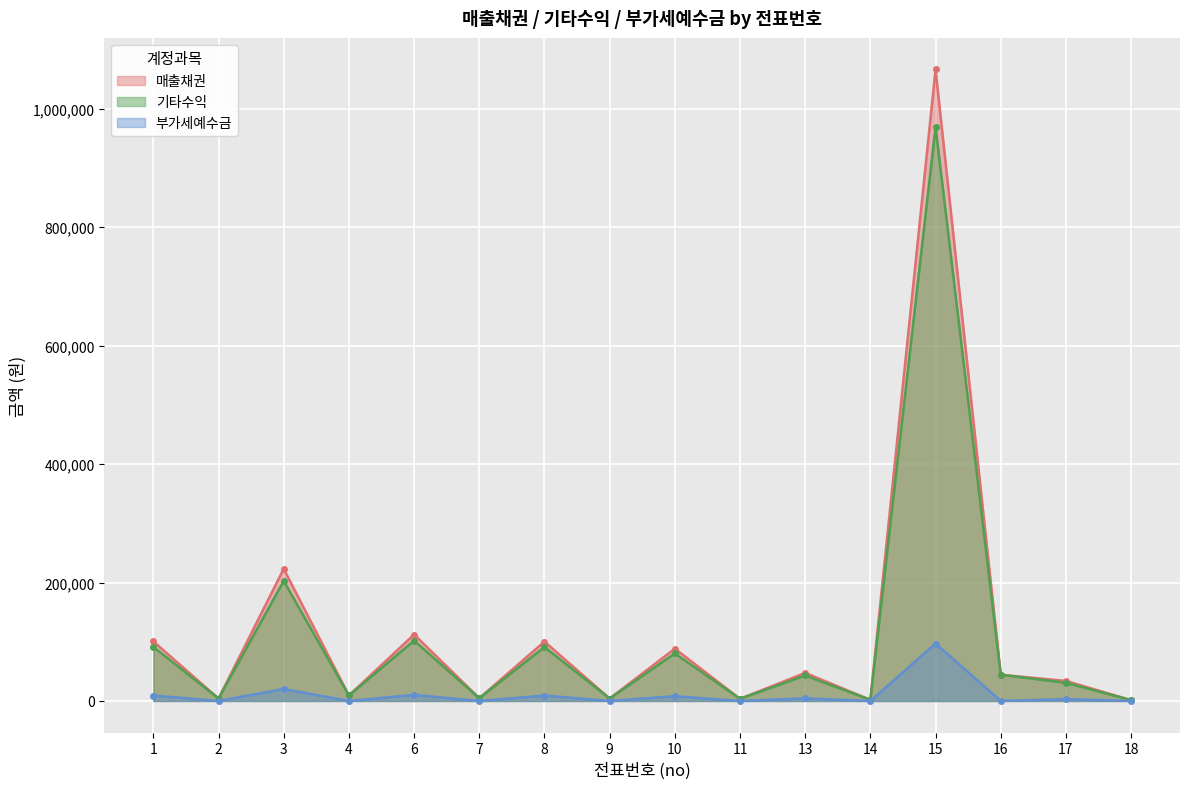

Reading left to right, extract all data points from this chart.

매출채권: 100551	4170	223036	9260	112233	4660	100276	4160	88319	3670	47355	1960	1066296	44300	33847	1400
기타수익: 91410	4170	202760	9260	102030	4660	91160	4160	80290	3670	43050	1960	969360	44300	30770	1400
부가세예수금: 9141	0	20276	0	10203	0	9116	0	8029	0	4305	0	96936	0	3077	0